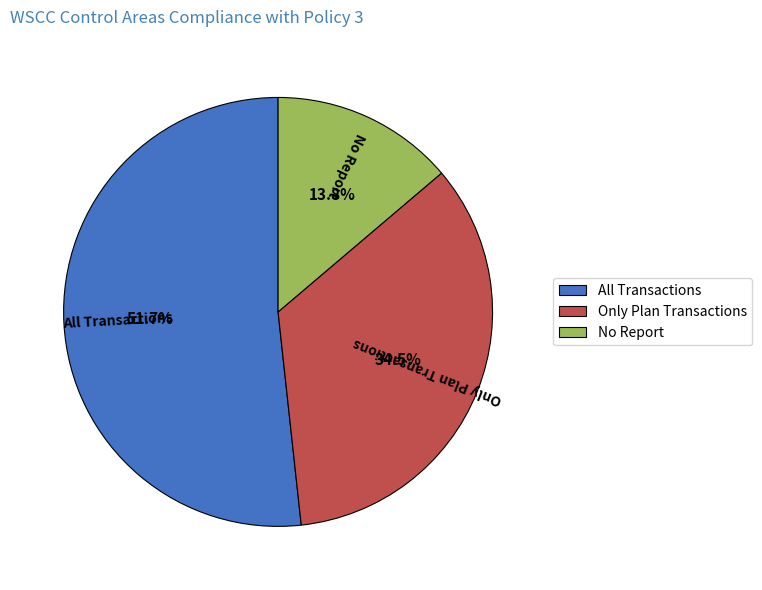

Which slice is the largest?

All Transactions